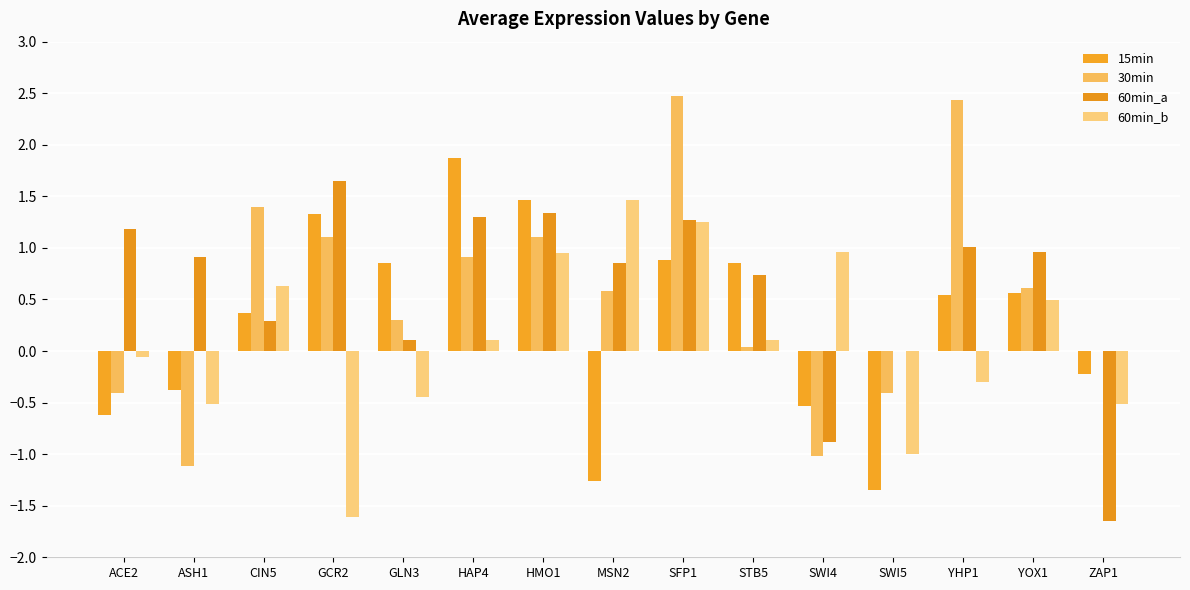

Reading left to right, transcribe all the data shown in this chart.

15min: ACE2=-0.6	ASH1=-0.4	CIN5=0.4	GCR2=1.3	GLN3=0.9	HAP4=1.9	HMO1=1.5	MSN2=-1.3	SFP1=0.9	STB5=0.9	SWI4=-0.5	SWI5=-1.3	YHP1=0.5	YOX1=0.6	ZAP1=-0.2
30min: ACE2=-0.4	ASH1=-1.1	CIN5=1.4	GCR2=1.1	GLN3=0.3	HAP4=0.9	HMO1=1.1	MSN2=0.6	SFP1=2.5	STB5=0.0	SWI4=-1.0	SWI5=-0.4	YHP1=2.4	YOX1=0.6	ZAP1=0.0
60min_a: ACE2=1.2	ASH1=0.9	CIN5=0.3	GCR2=1.6	GLN3=0.1	HAP4=1.3	HMO1=1.3	MSN2=0.9	SFP1=1.3	STB5=0.7	SWI4=-0.9	SWI5=0.0	YHP1=1.0	YOX1=1.0	ZAP1=-1.6
60min_b: ACE2=-0.1	ASH1=-0.5	CIN5=0.6	GCR2=-1.6	GLN3=-0.4	HAP4=0.1	HMO1=1.0	MSN2=1.5	SFP1=1.2	STB5=0.1	SWI4=1.0	SWI5=-1.0	YHP1=-0.3	YOX1=0.5	ZAP1=-0.5